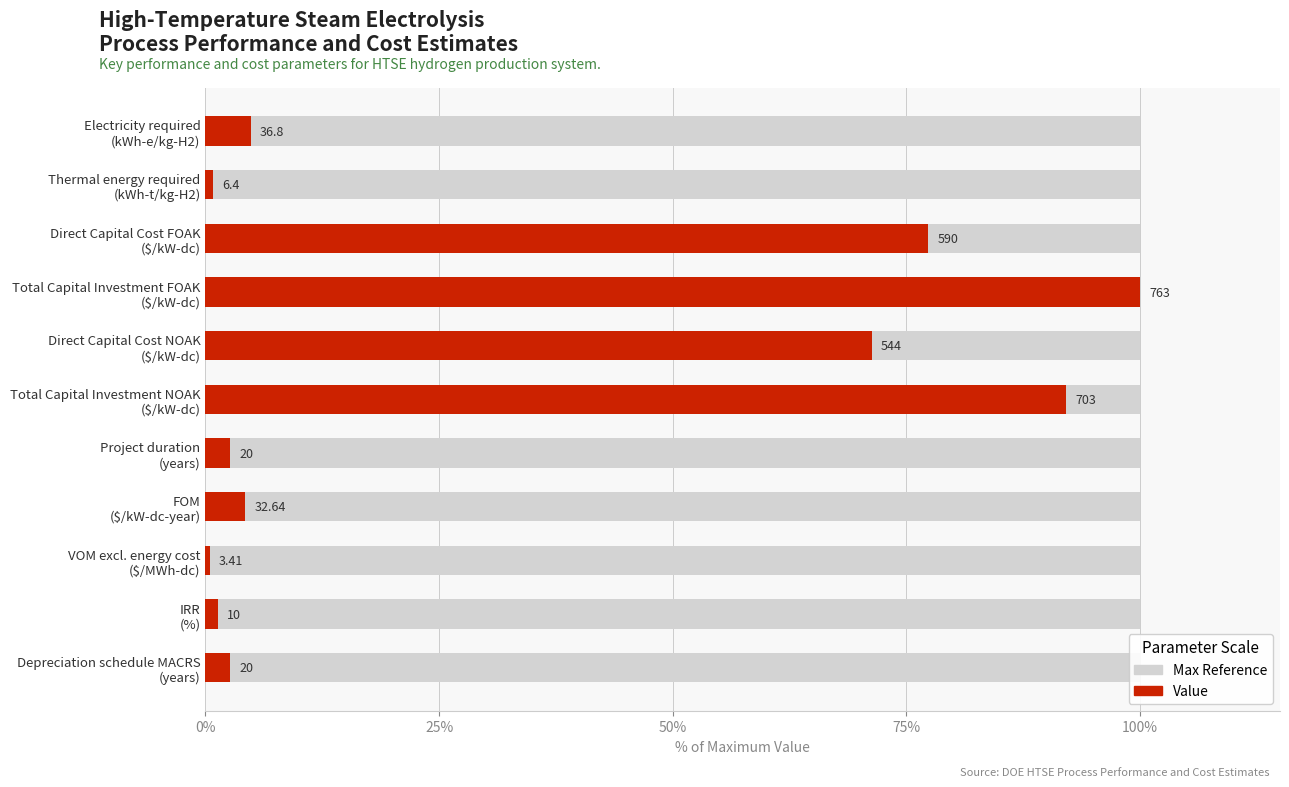

The chart shows a value of 2.0 at 9. True or false?

False